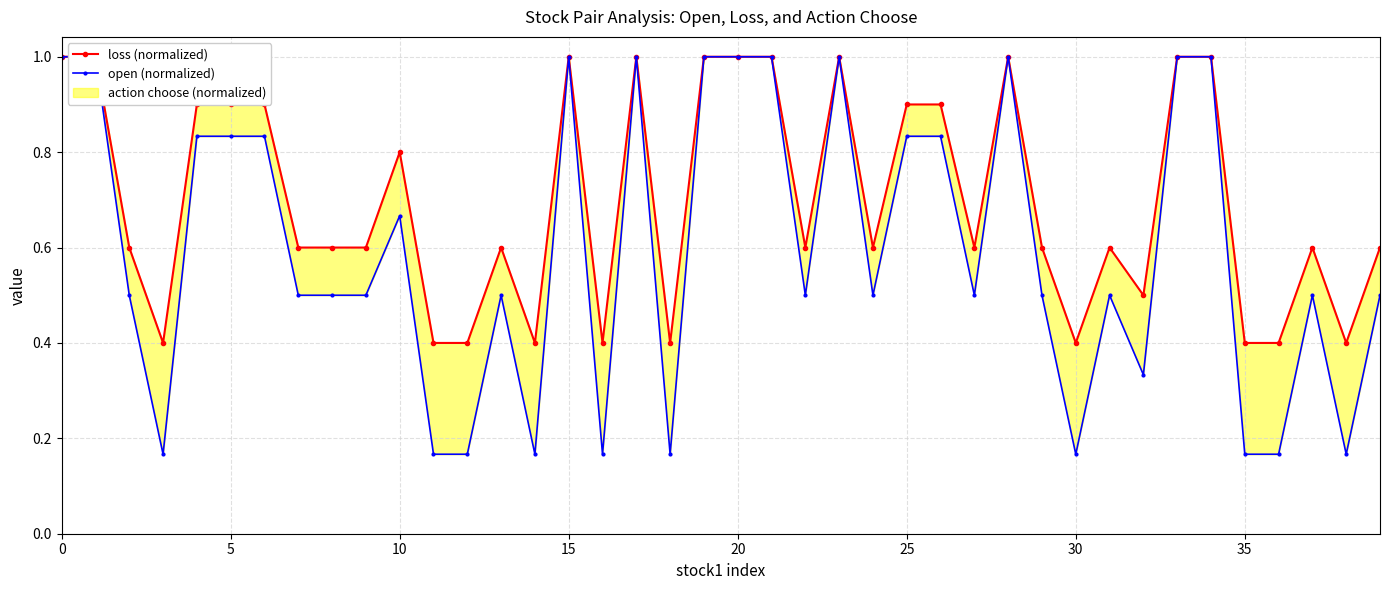

True or false: loss (normalized) has more than 0 interior local peaks.

True